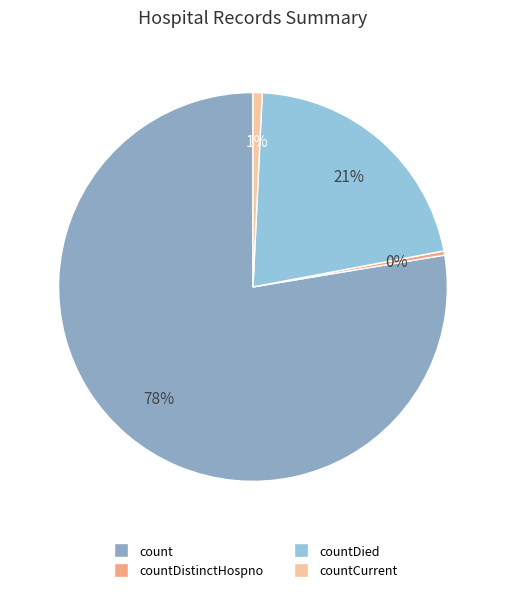

How many slices are in this pie chart?

4